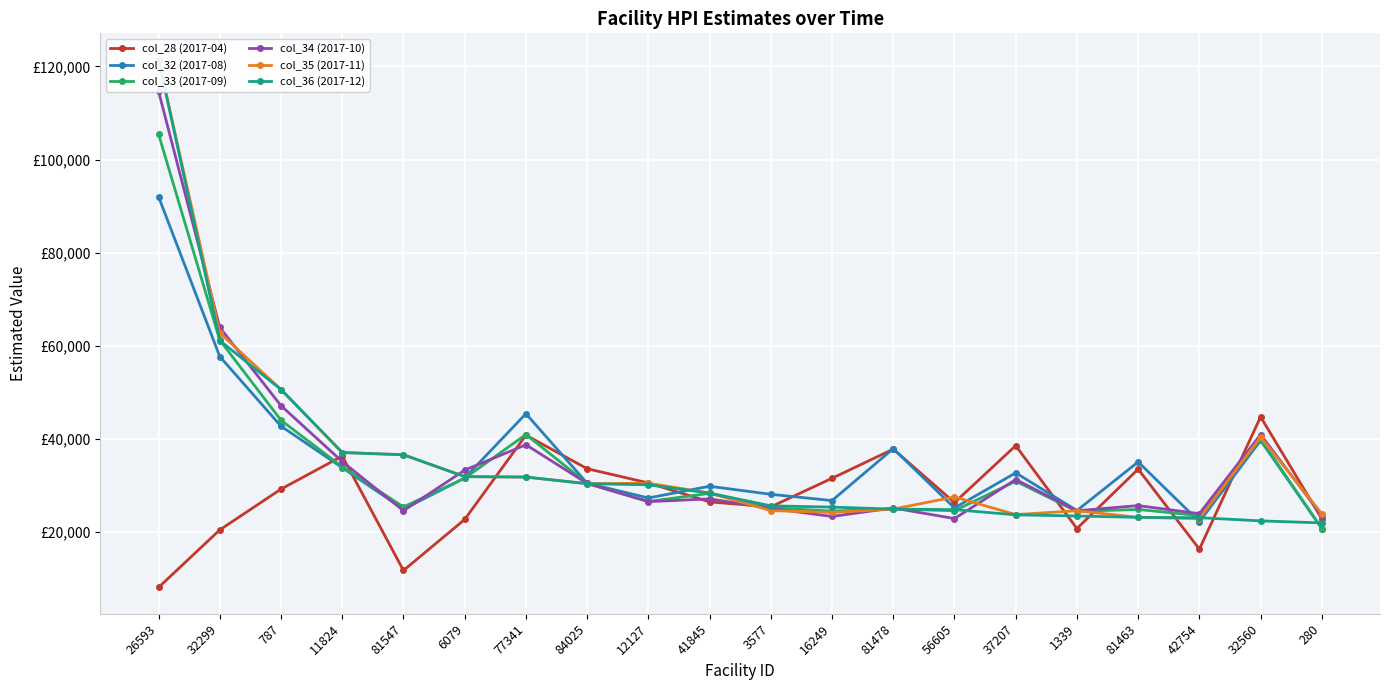

Which series ends up on top after the final intersection of col_33 (2017-09) and col_28 (2017-04)?

col_28 (2017-04)